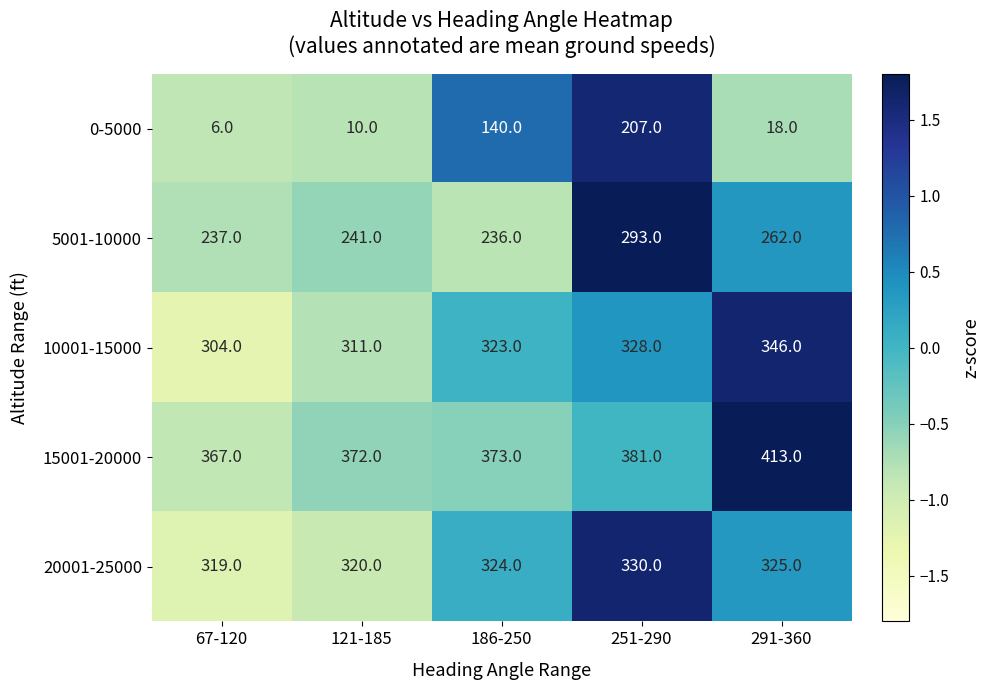

Which series has the largest total across all categories?

15001-20000